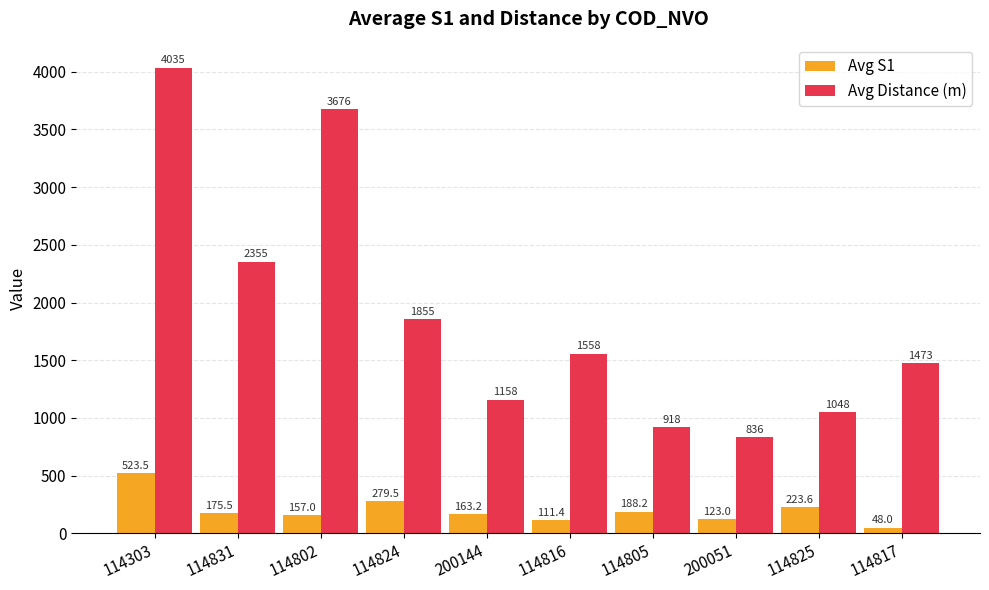

What is the difference between the maximum and second lowest values in the Avg Distance (m) series?

3117.0